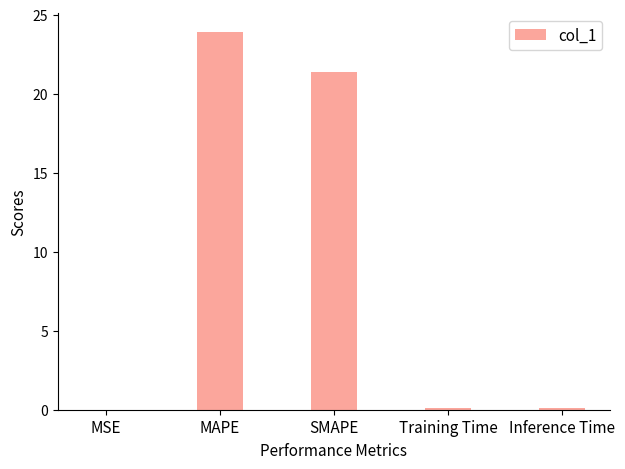

What is the sum of the values at Inference Time and MSE?

0.1